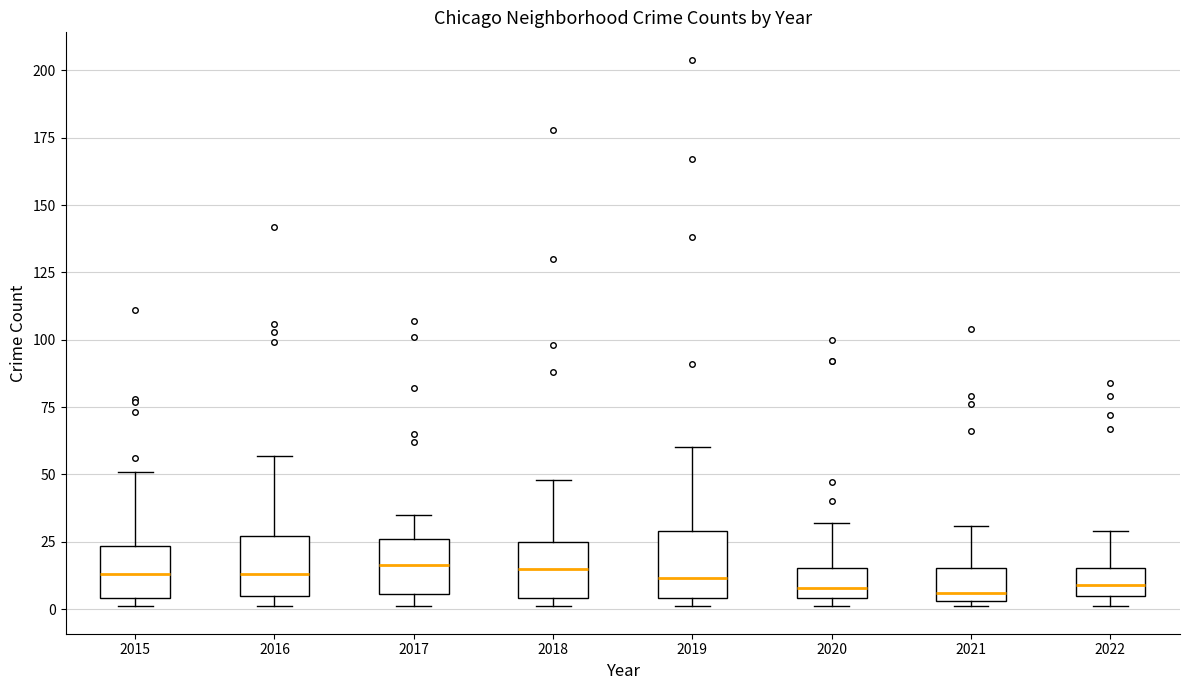

Reading left to right, read every box against the y-axis: the position of its median line, the range the box covers, and the ends of its whiskers. The values are not printed on the chart, so give them approximately, as read against the axis.

2015: median 15, box 5 to 25, whiskers 0 to 50
2016: median 15, box 5 to 25, whiskers 0 to 55
2017: median 15, box 5 to 25, whiskers 0 to 35
2018: median 15, box 5 to 25, whiskers 0 to 50
2019: median 10, box 5 to 30, whiskers 0 to 60
2020: median 10, box 5 to 15, whiskers 0 to 30
2021: median 5 (just above the box's lower edge), box 5 to 15, whiskers 0 to 30
2022: median 10, box 5 to 15, whiskers 0 to 30